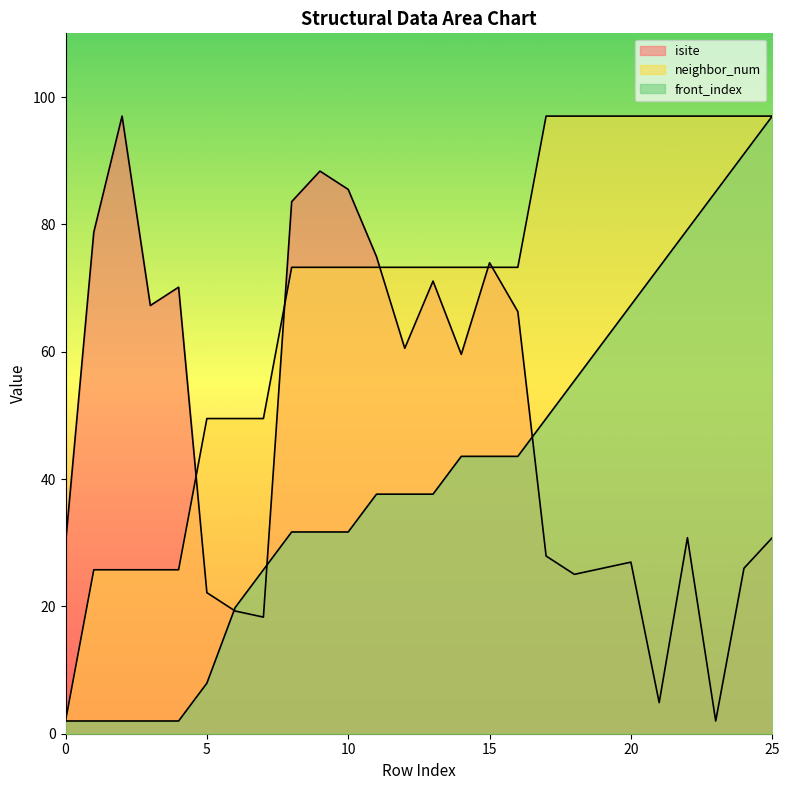

Where is the first local minimum for isite?

3